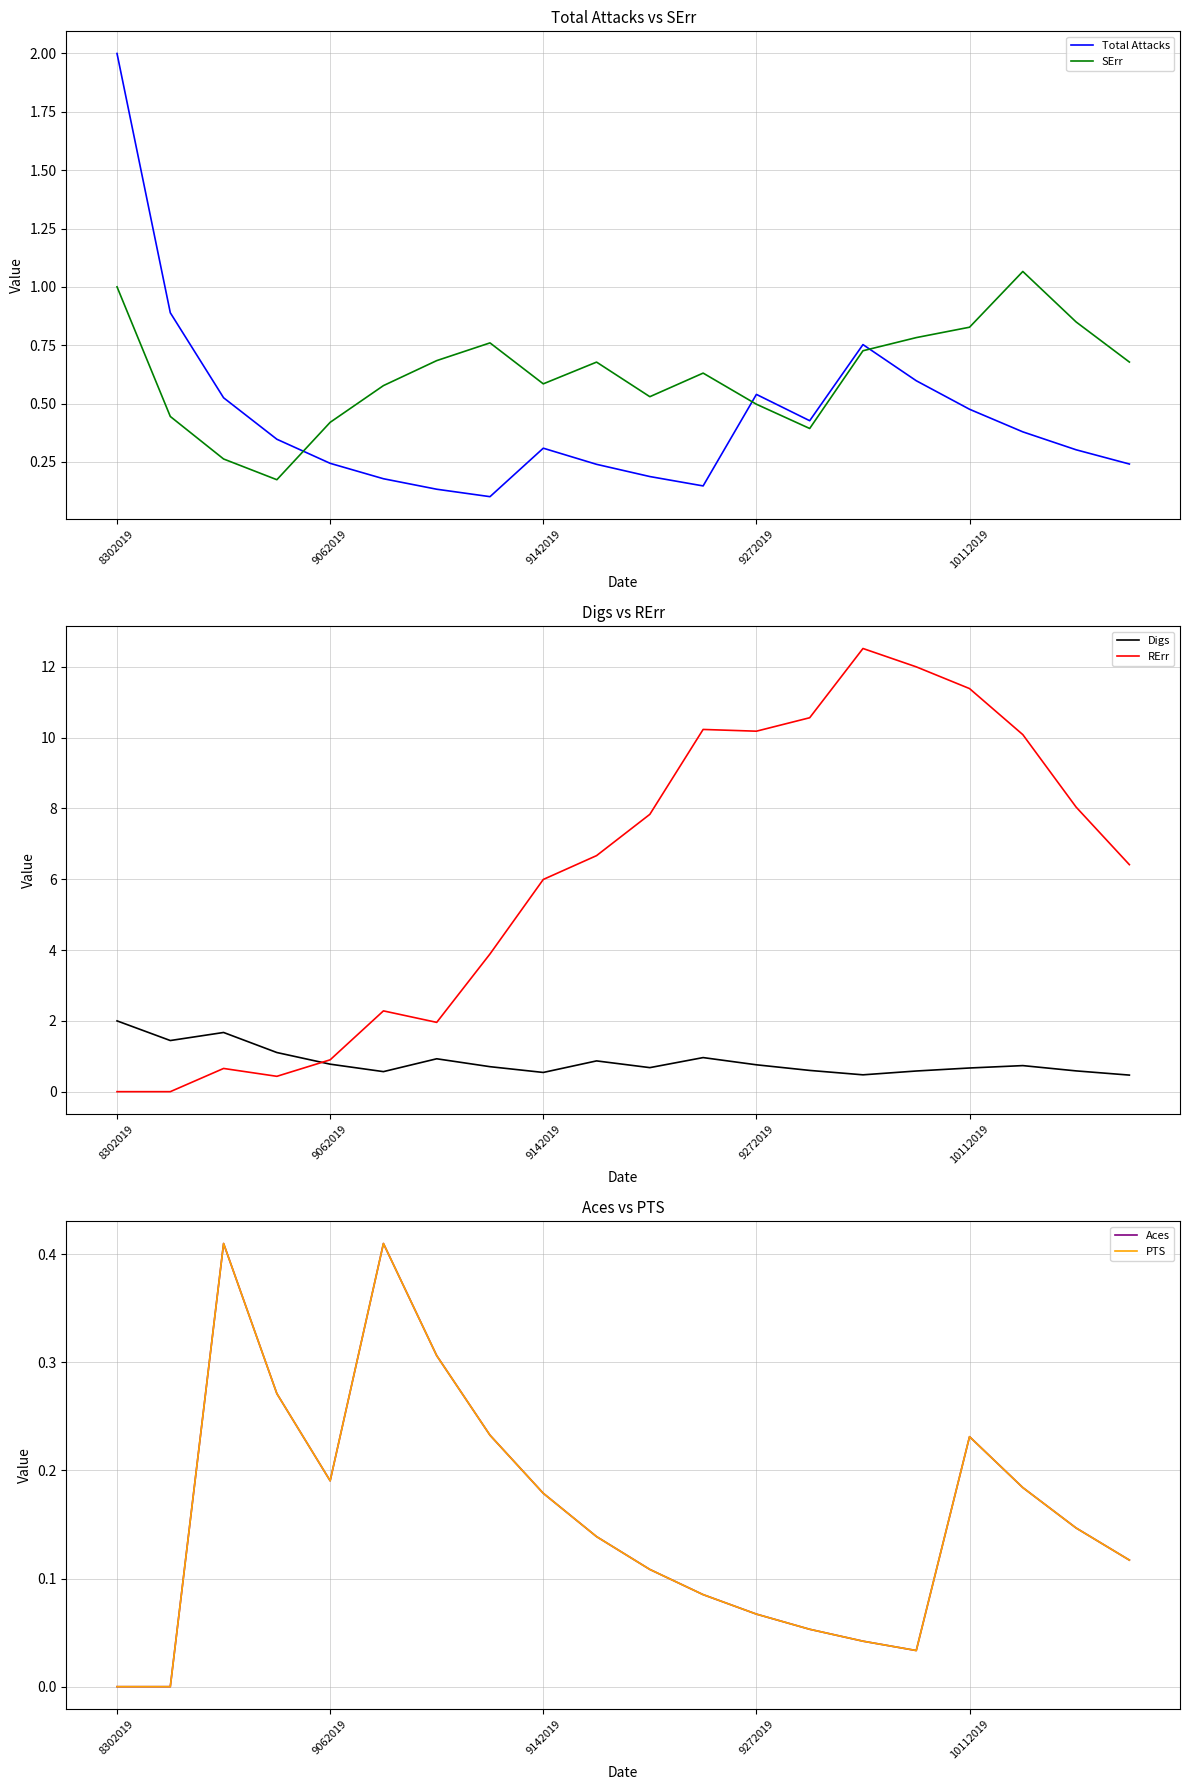

Reading left to right, extract all data points from this chart.

Total Attacks: 2.0	0.9	0.5	0.3	0.2	0.2	0.1	0.1	0.3	0.2	0.2	0.1	0.5	0.4	0.8	0.6	0.5	0.4	0.3	0.2
SErr: 1.0	0.4	0.3	0.2	0.4	0.6	0.7	0.8	0.6	0.7	0.5	0.6	0.5	0.4	0.7	0.8	0.8	1.1	0.8	0.7
Digs: 2.0	1.4	1.7	1.1	0.8	0.6	0.9	0.7	0.5	0.9	0.7	1.0	0.8	0.6	0.5	0.6	0.7	0.7	0.6	0.5
RErr: 0.0	0.0	0.7	0.4	0.9	2.3	2.0	3.9	6.0	6.7	7.8	10.2	10.2	10.6	12.5	12.0	11.4	10.1	8.0	6.4
Aces: 0.0	0.0	0.4	0.3	0.2	0.4	0.3	0.2	0.2	0.1	0.1	0.1	0.1	0.1	0.0	0.0	0.2	0.2	0.1	0.1
PTS: 0.0	0.0	0.4	0.3	0.2	0.4	0.3	0.2	0.2	0.1	0.1	0.1	0.1	0.1	0.0	0.0	0.2	0.2	0.1	0.1